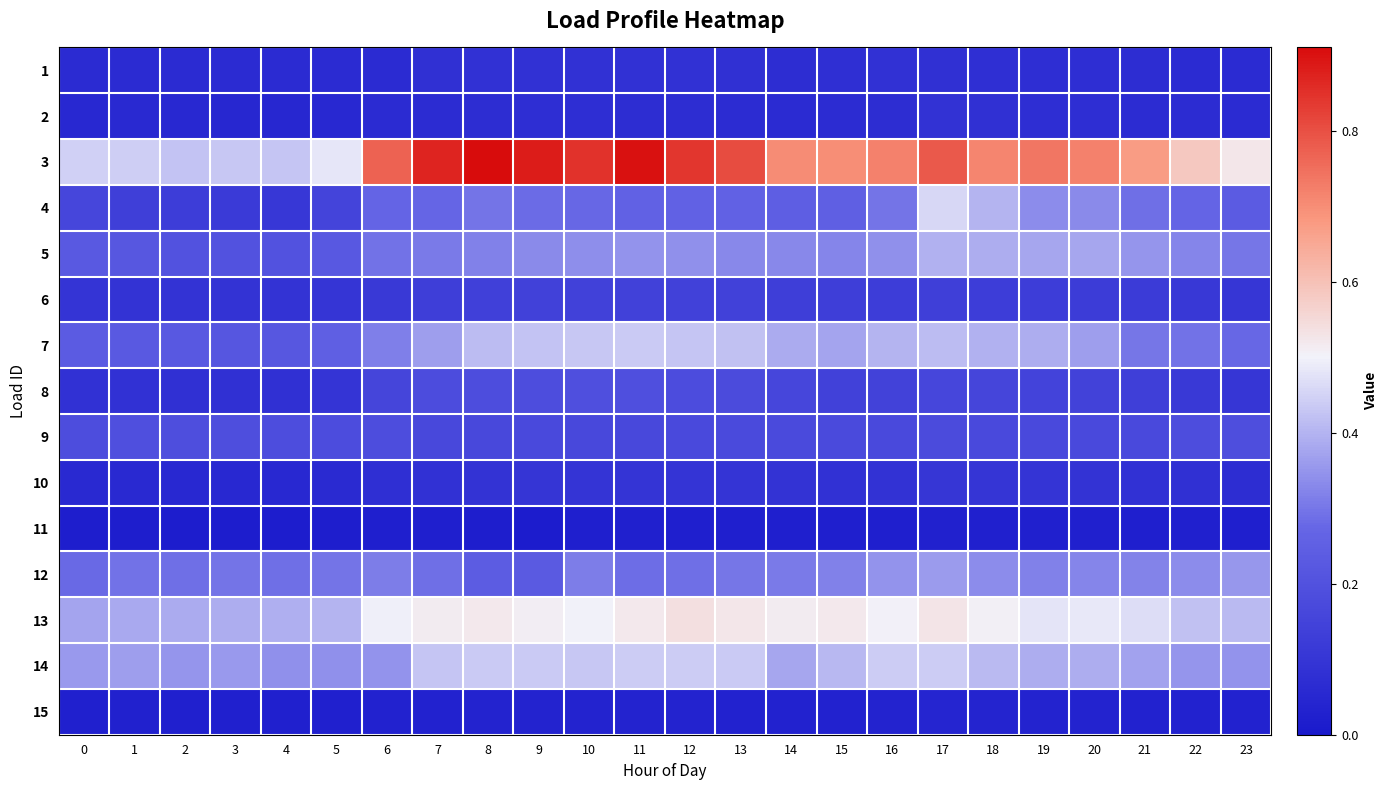

Rank the series at 21 from lowest to highest value.

11, 15, 2, 1, 10, 6, 8, 9, 4, 7, 12, 5, 14, 13, 3